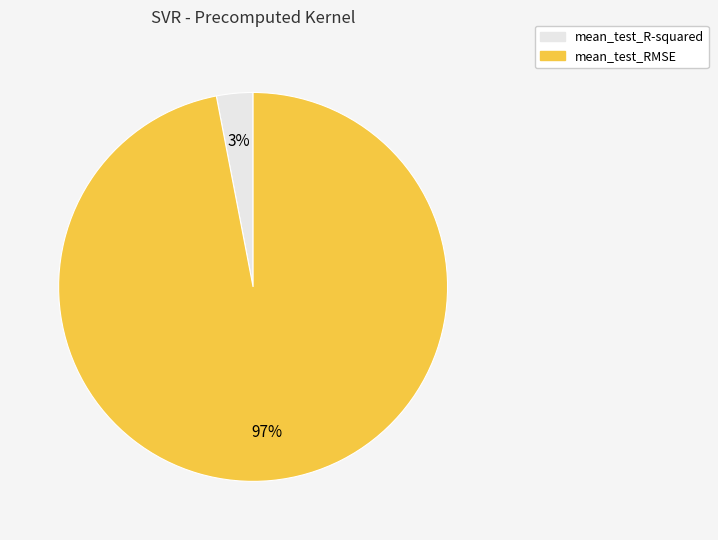

To the nearest percent, what percentage of the pie is mean_test_R-squared?

3%